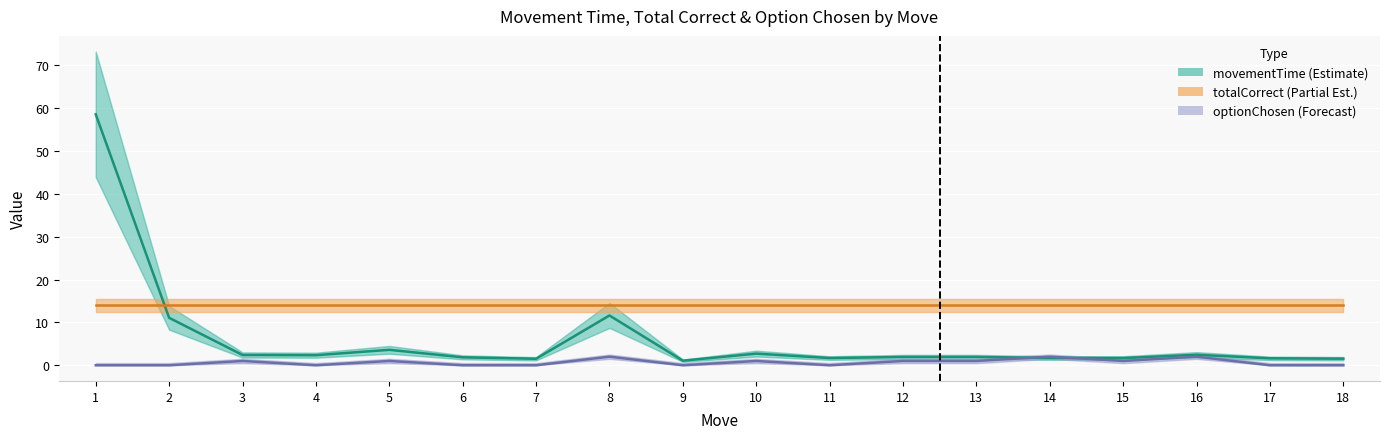

Between 13 and 8, which is larger?

8